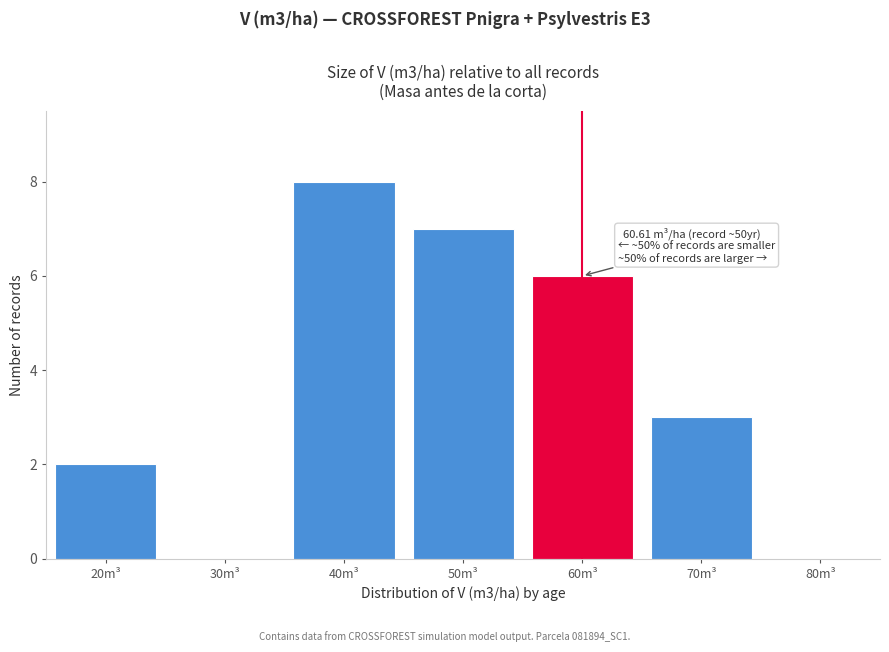

Reading left to right, list all the values displayed in this chart.

20m³=2	30m³=0	40m³=8	50m³=7	60m³=6	70m³=3	80m³=0